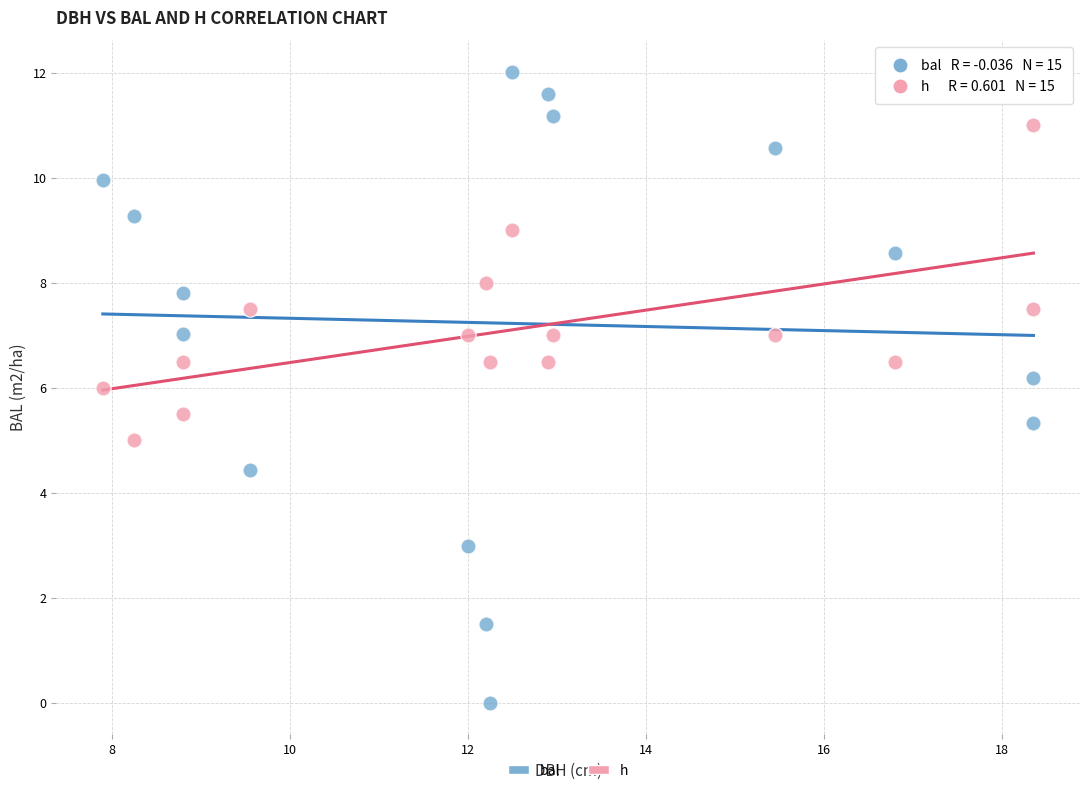

Which series reaches the minimum Y coordinate?

bal